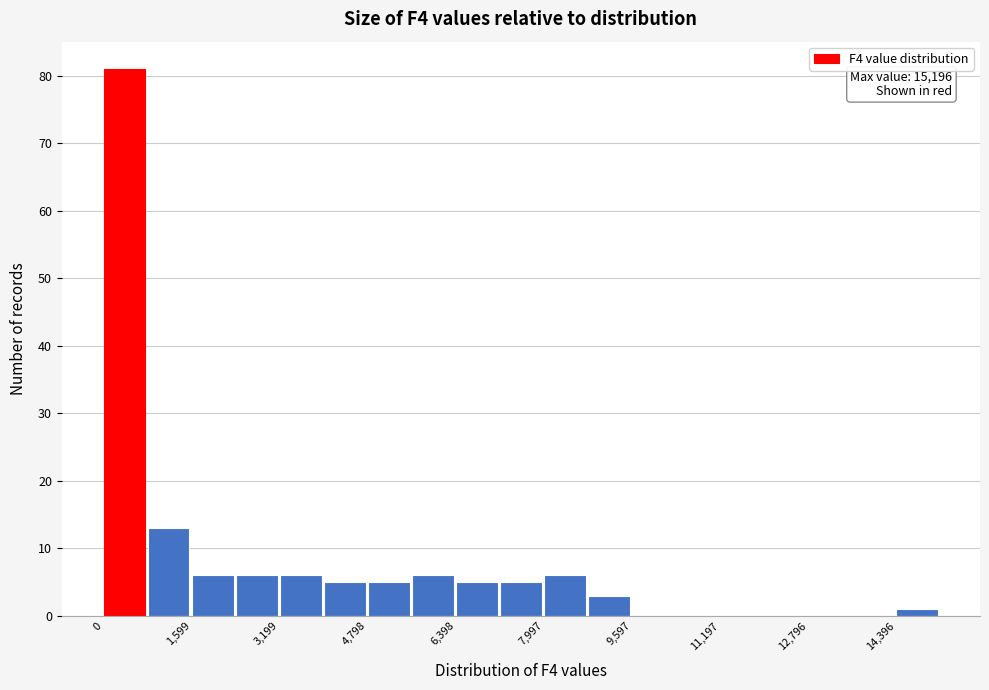

Read against the x-axis, roughly where is the centre of the tallest bar?

400